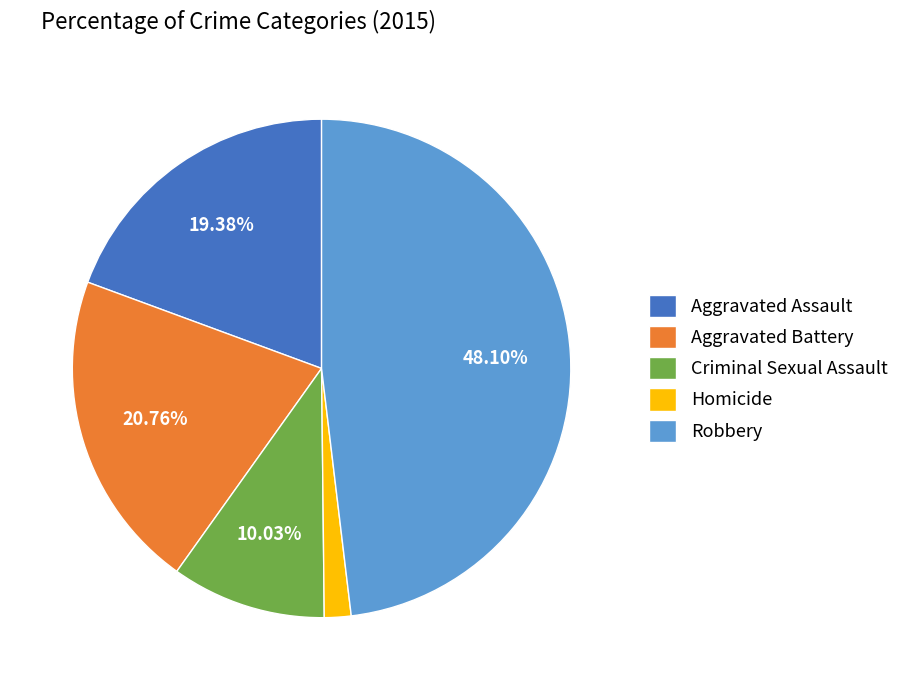

Between Aggravated Assault and Criminal Sexual Assault, which is larger?

Aggravated Assault